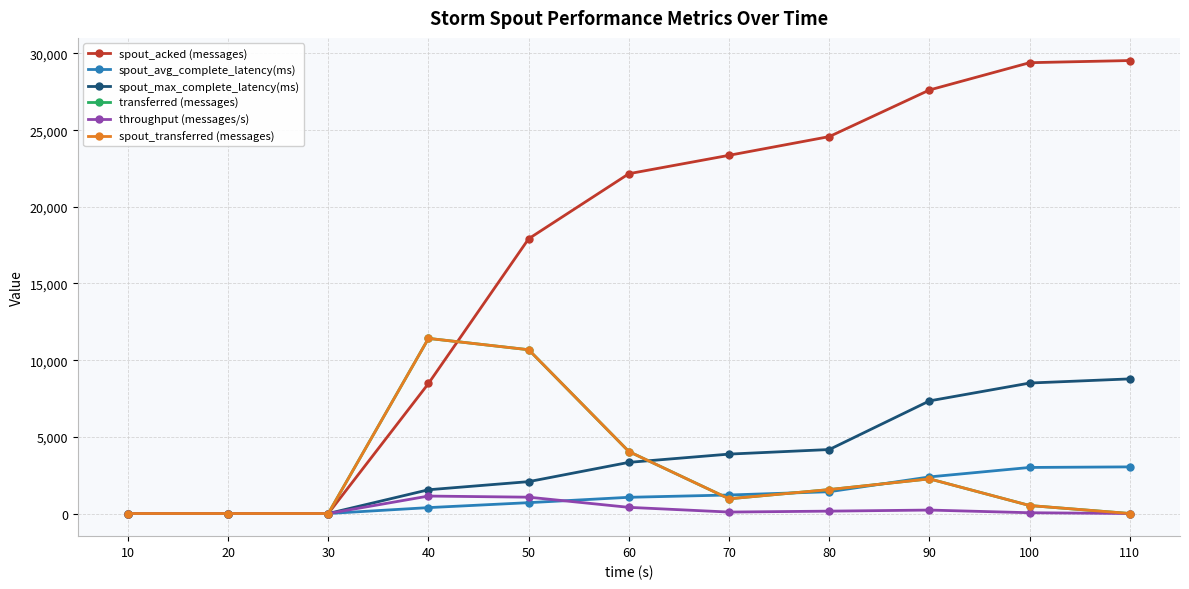

Is the value of spout_transferred (messages) at 50 greater than the value of throughput (messages/s) at 110?

Yes